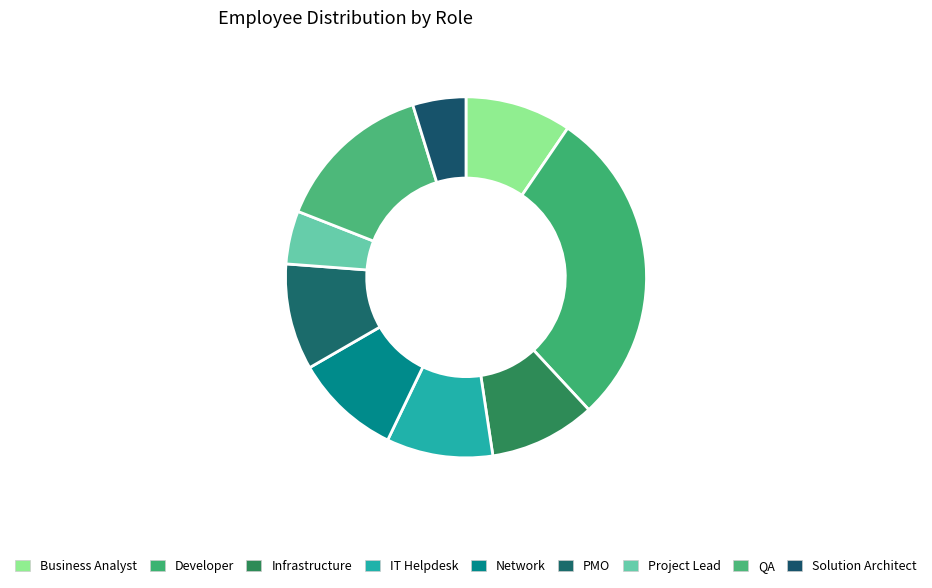

Which category has the biggest portion of the pie?

Developer